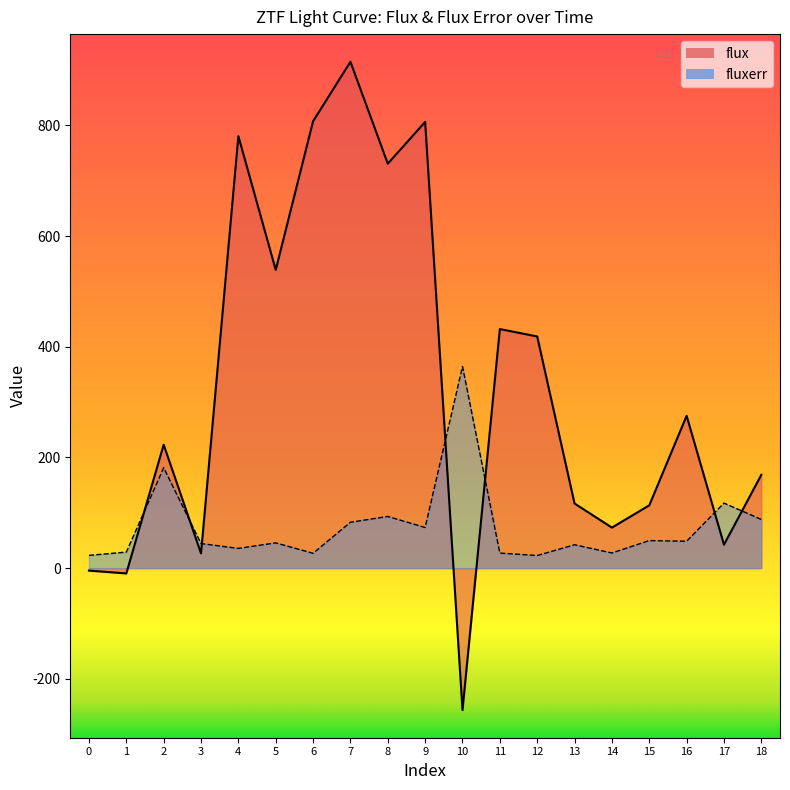

At which label does flux reach its minimum?

10